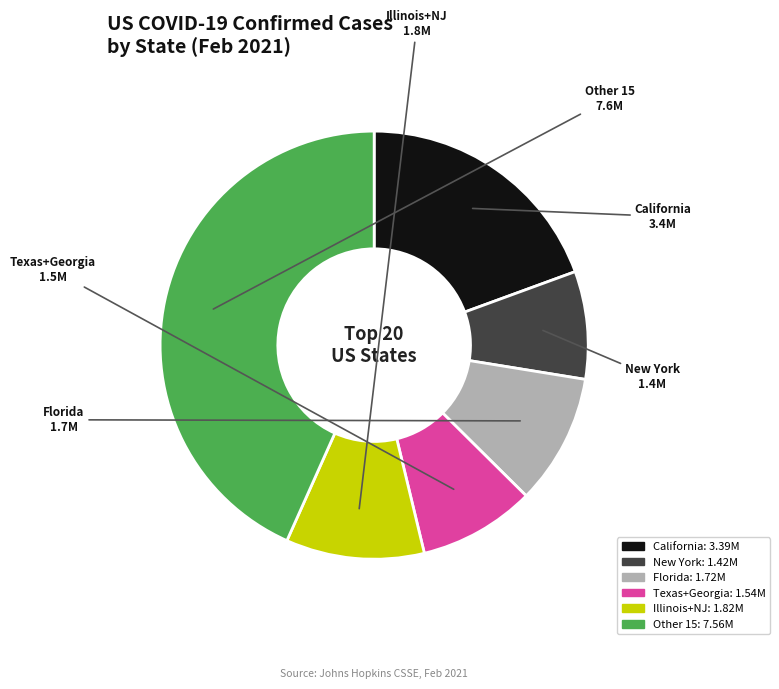

Does California represent more than half of the total?

No